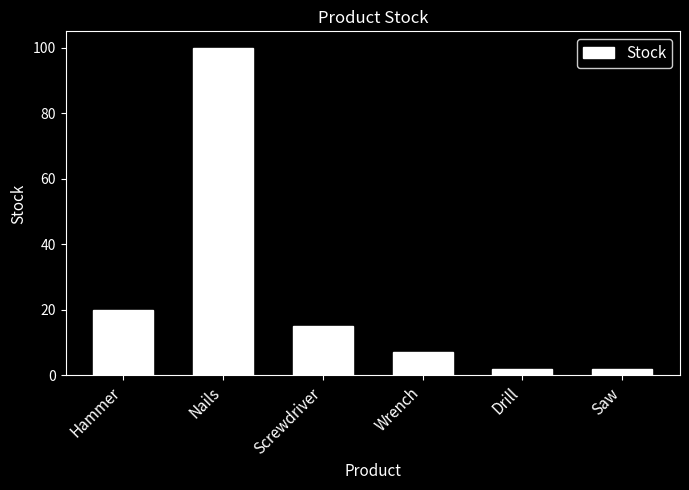

Is it true that the value at Hammer is 20?

True